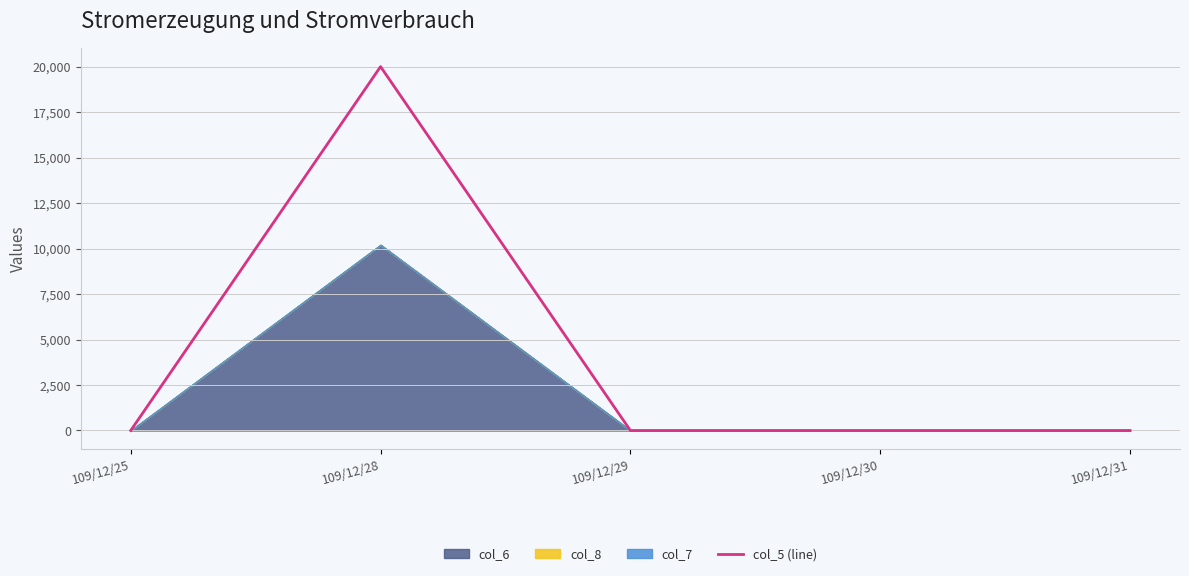

Which label corresponds to the largest value in the chart?

109/12/28